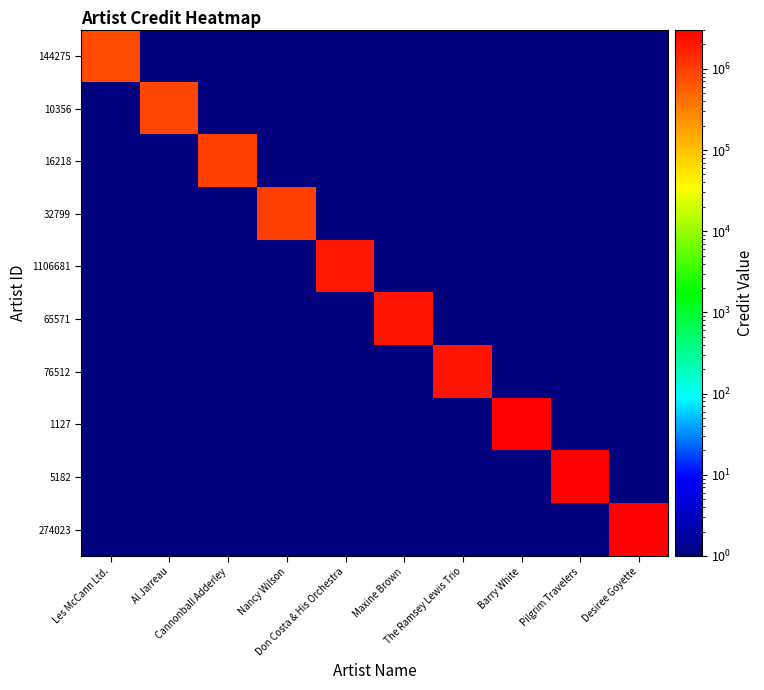

What is the total value across all series at Cannonball Adderley?

976141